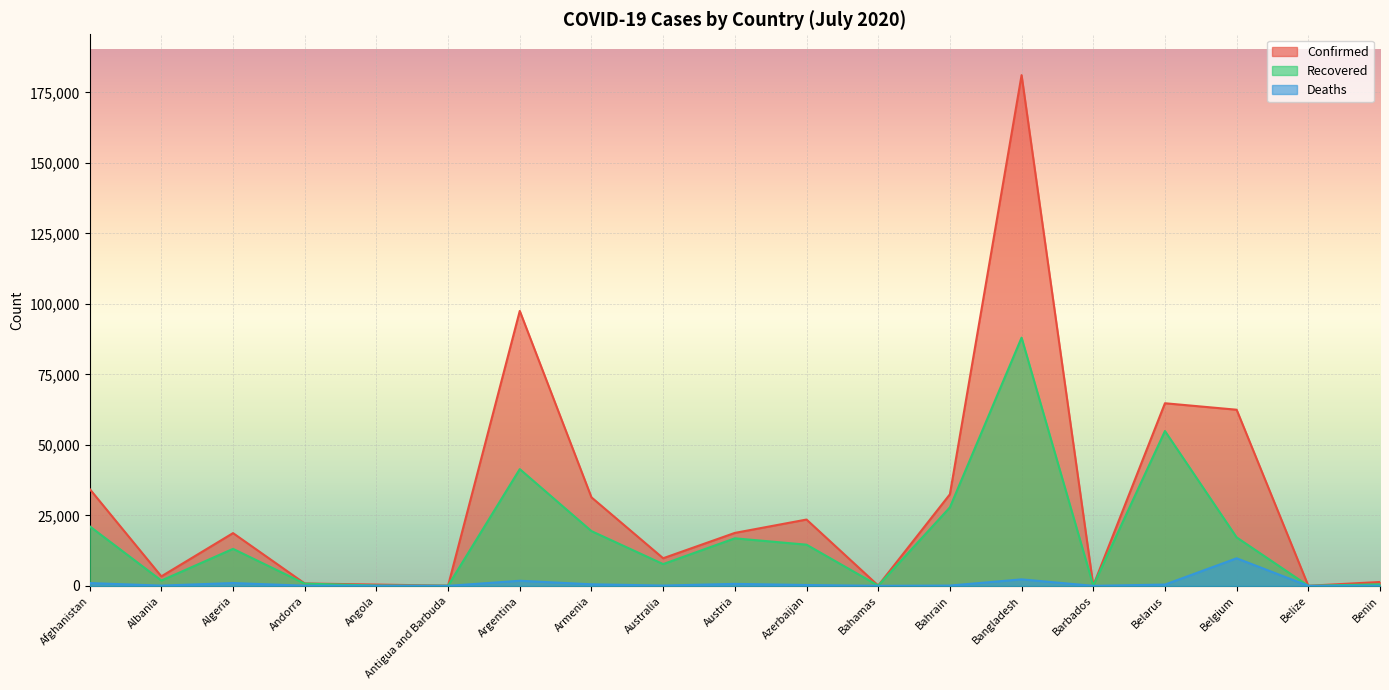

The value of Confirmed at Bahamas is 75. True or false?

False